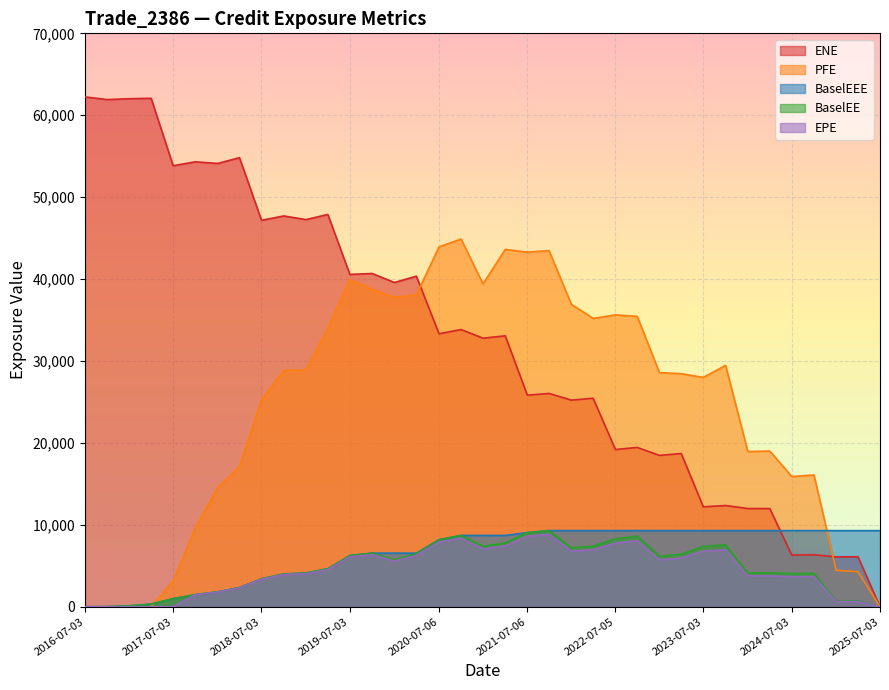

Where is the first local minimum for PFE?

2020-01-03